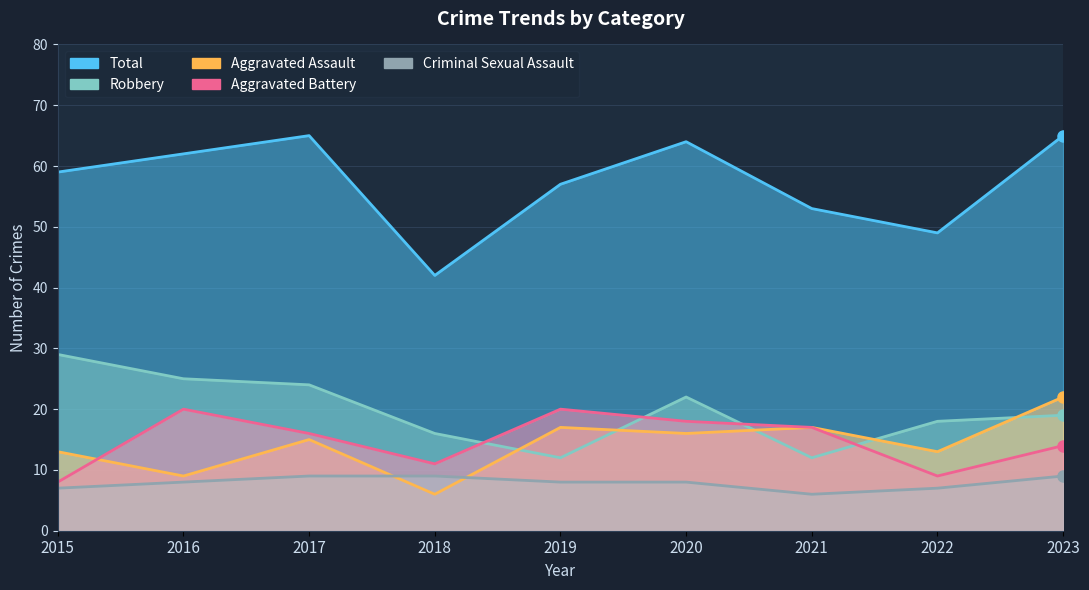

Reading left to right, extract all data points from this chart.

Aggravated Assault: 2015=13	2016=9	2017=15	2018=6	2019=17	2020=16	2021=17	2022=13	2023=22
Aggravated Battery: 2015=8	2016=20	2017=16	2018=11	2019=20	2020=18	2021=17	2022=9	2023=14
Criminal Sexual Assault: 2015=7	2016=8	2017=9	2018=9	2019=8	2020=8	2021=6	2022=7	2023=9
Robbery: 2015=29	2016=25	2017=24	2018=16	2019=12	2020=22	2021=12	2022=18	2023=19
Total: 2015=59	2016=62	2017=65	2018=42	2019=57	2020=64	2021=53	2022=49	2023=65